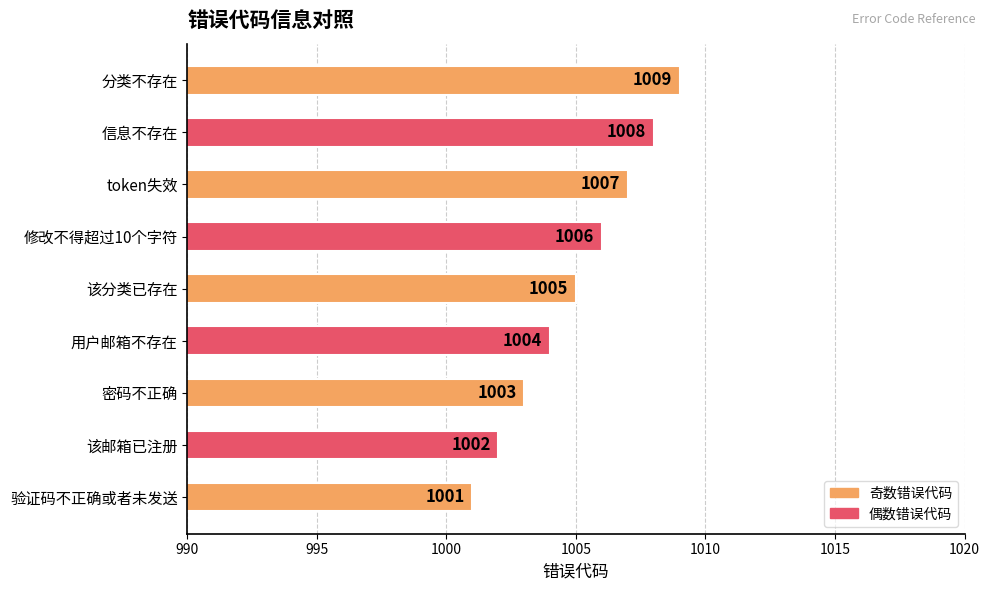

Where is the data nearest to the value 1005?

该分类已存在